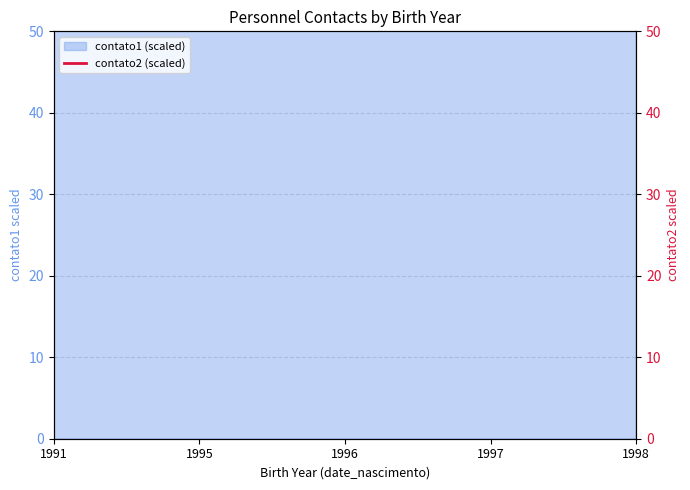

What is the value of the 4th point from the left?

4616.6